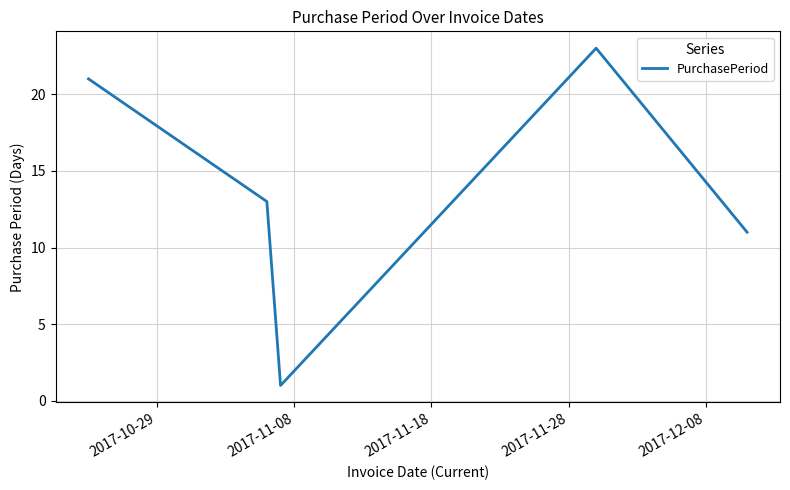

True or false: the data has more than 1 interior local peaks.

False